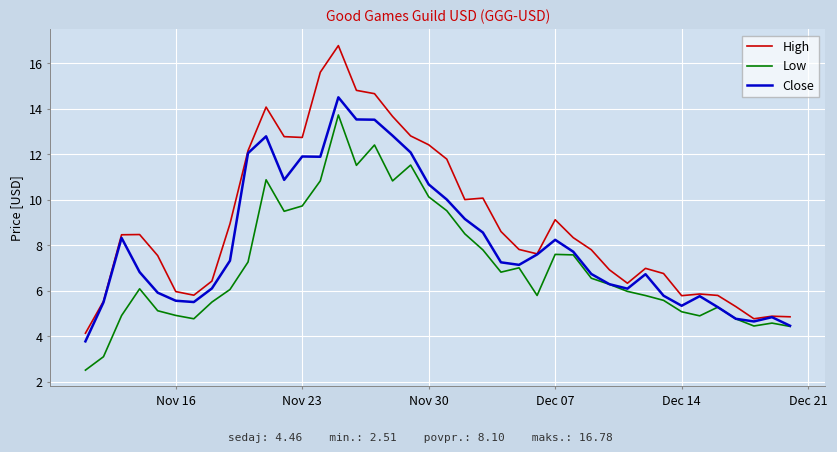

In Close, how many points are lower than both neighbors (excluding endpoints)?

7